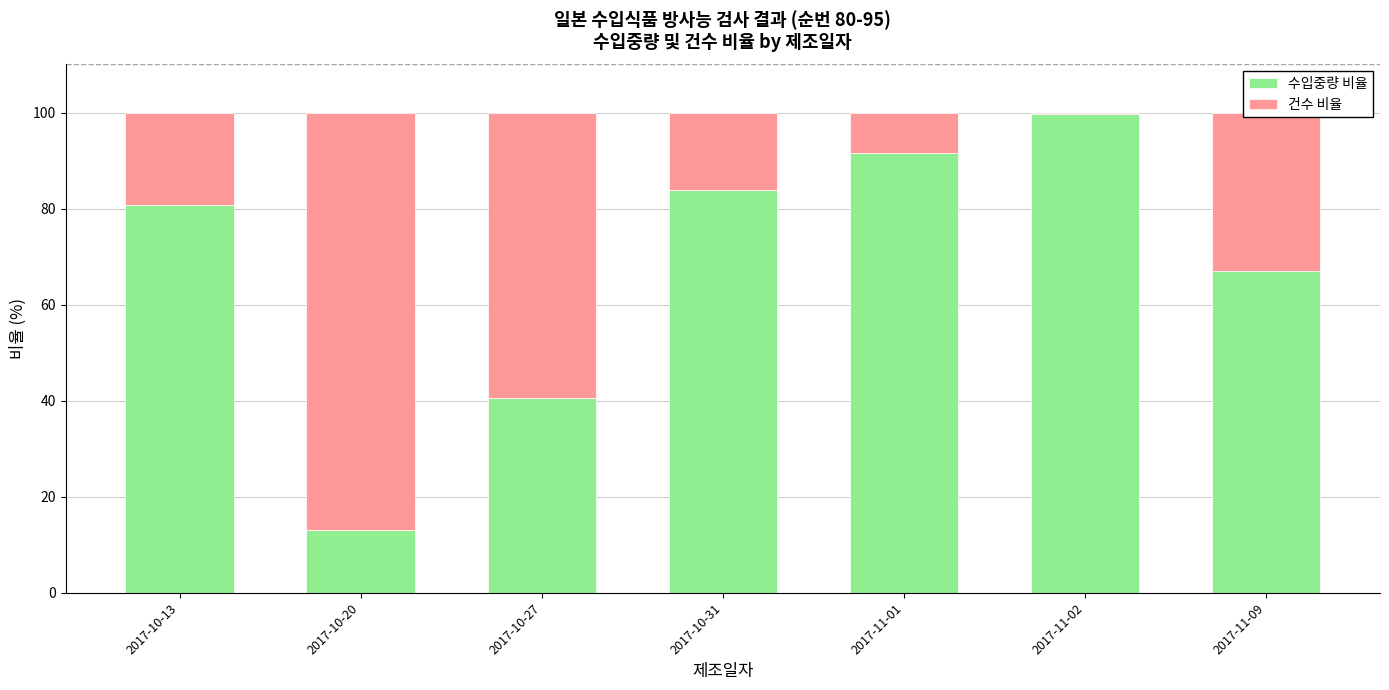

True or false: 수입중량 비율 has a value of 22.3 at 2017-10-20.

False